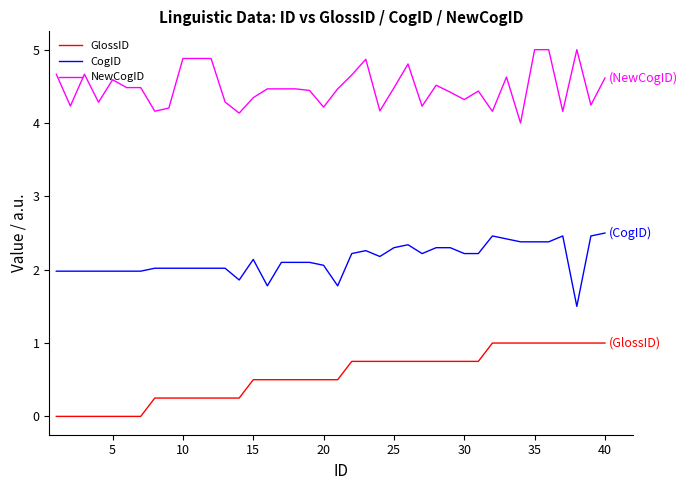

True or false: GlossID and NewCogID intersect in this chart.

False